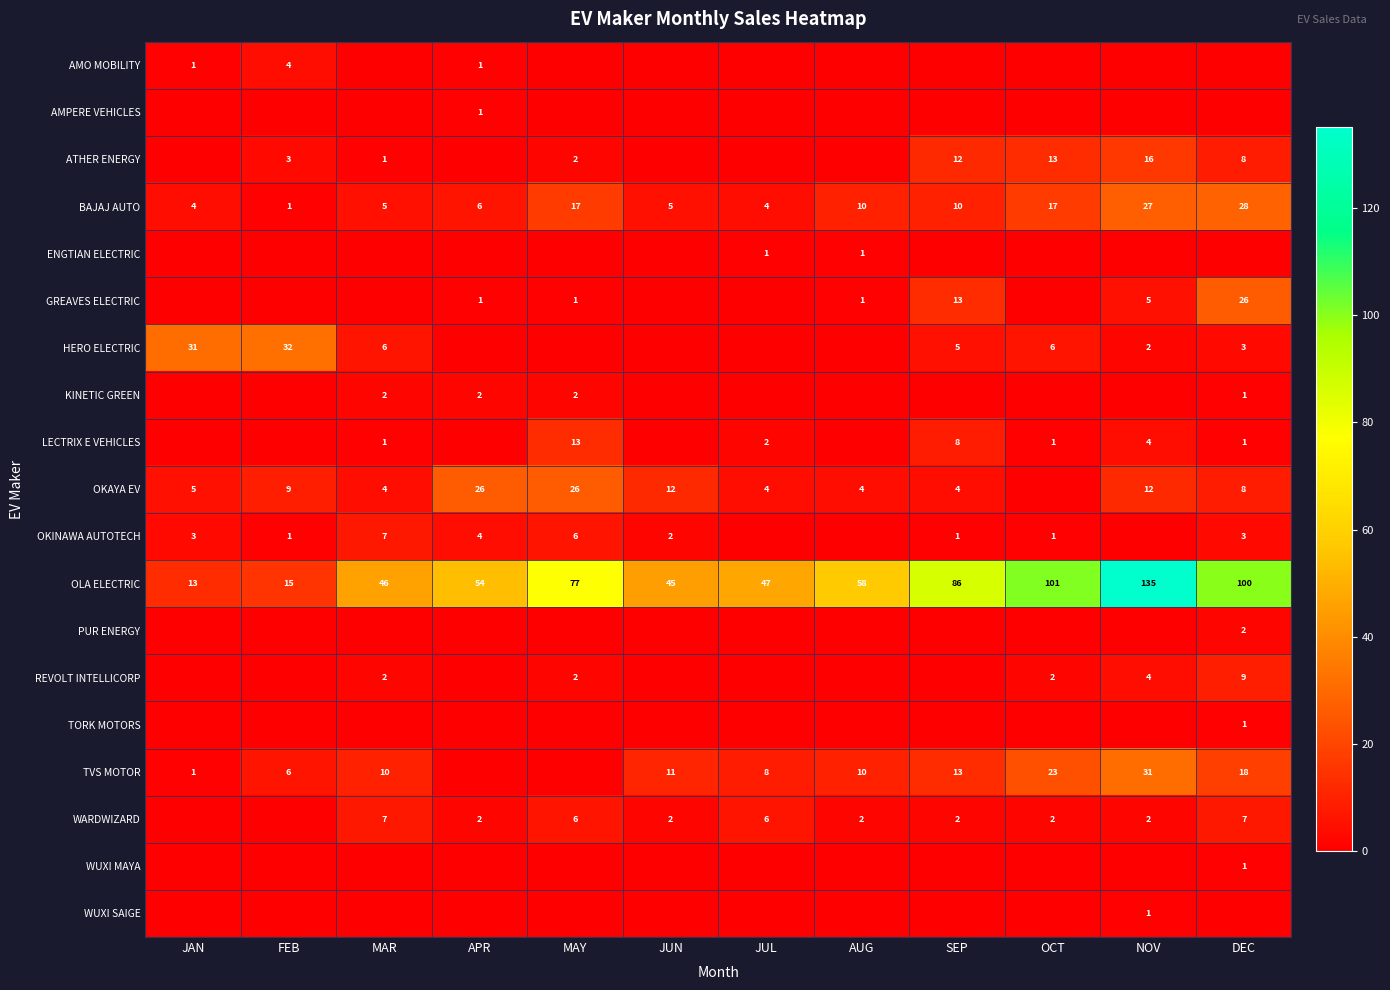

Is it true that AMO MOBILITY equals 4 at FEB?

True